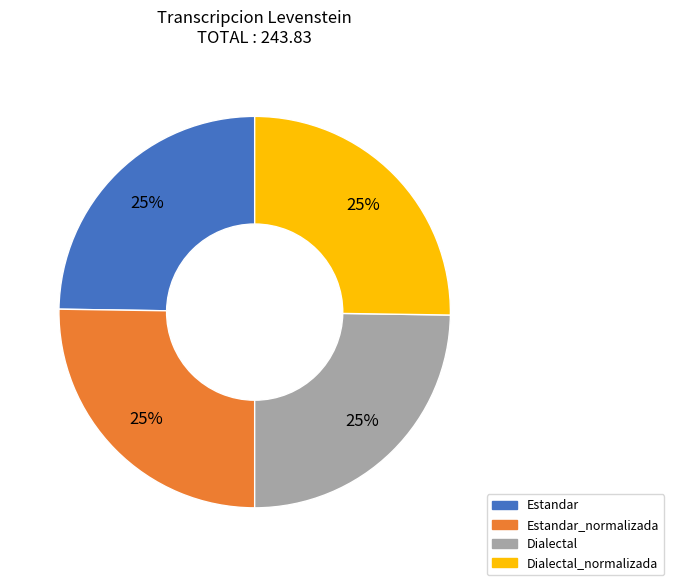

Approximately how many times larger is the value at Estandar compared to Dialectal?

1.0